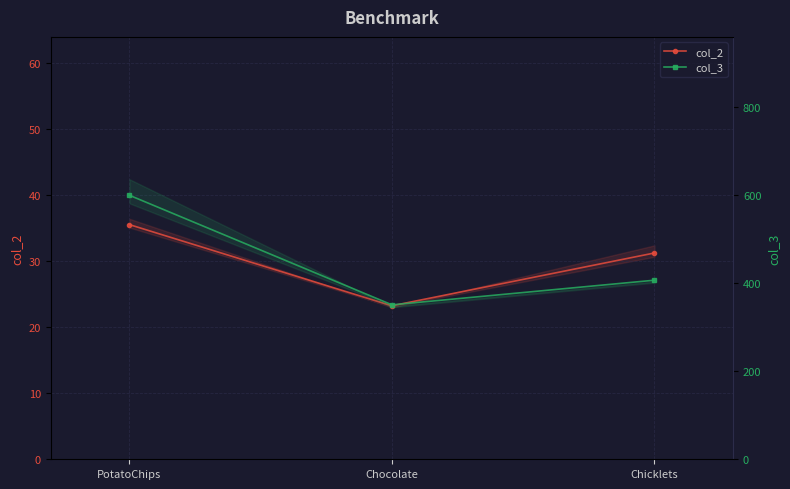

What is the difference between the highest and lowest values at Chicklets?

375.8